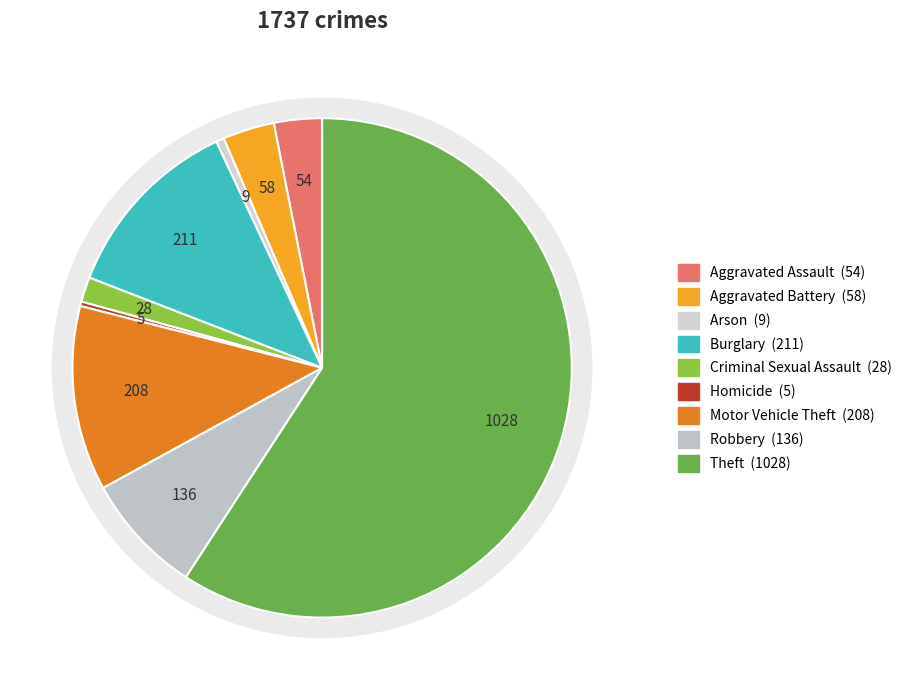

What percentage do Theft and Homicide together represent?

59.5%